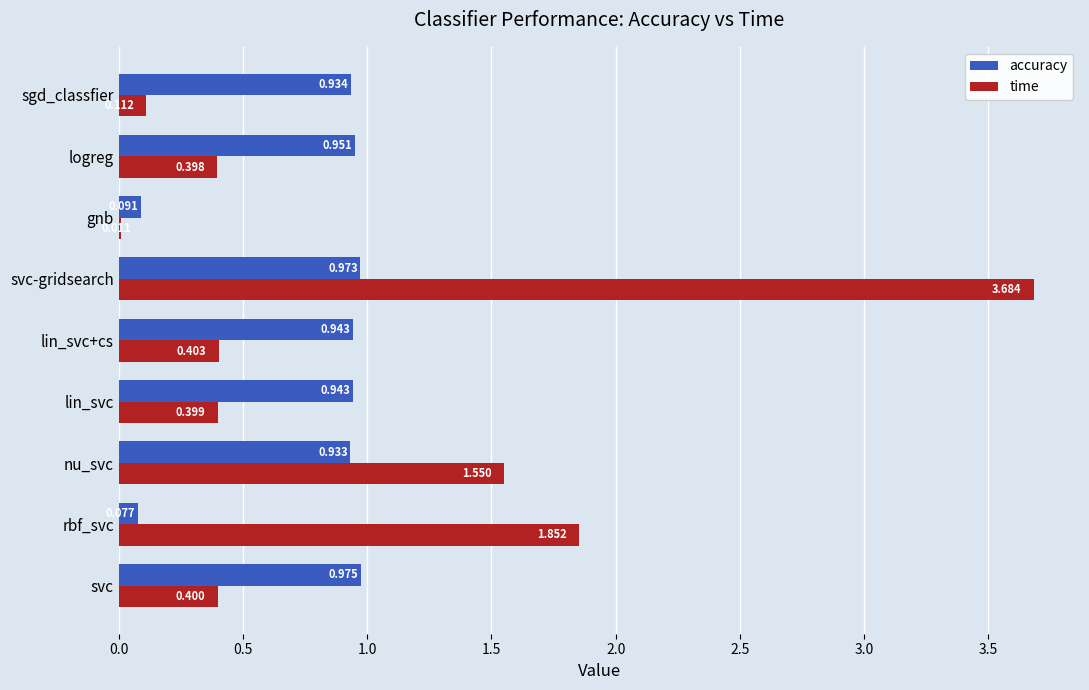

Which category has the highest value in the time series?

svc-gridsearch